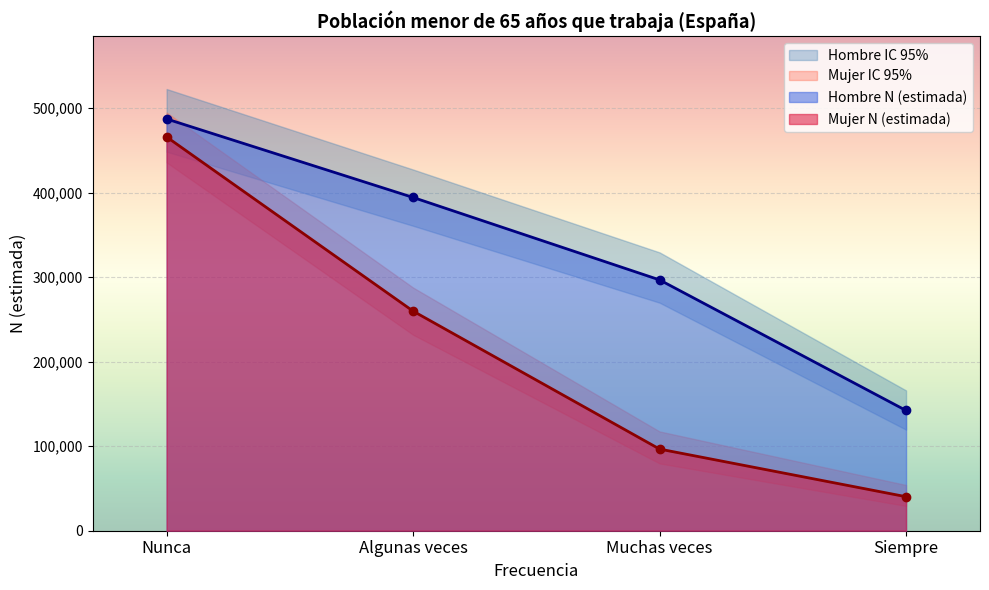

Is the value of Mujer N (estimada) at Algunas veces greater than the value of Mujer N (lim inf) at Algunas veces?

Yes